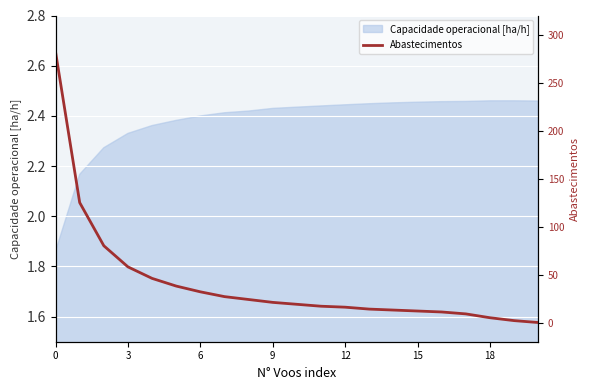

Reading right to left, list all the values displayed in this chart.

0	2	5	9	11	12	13	14	16	17	19	21	24	27	32	38	46	58	80	125	282